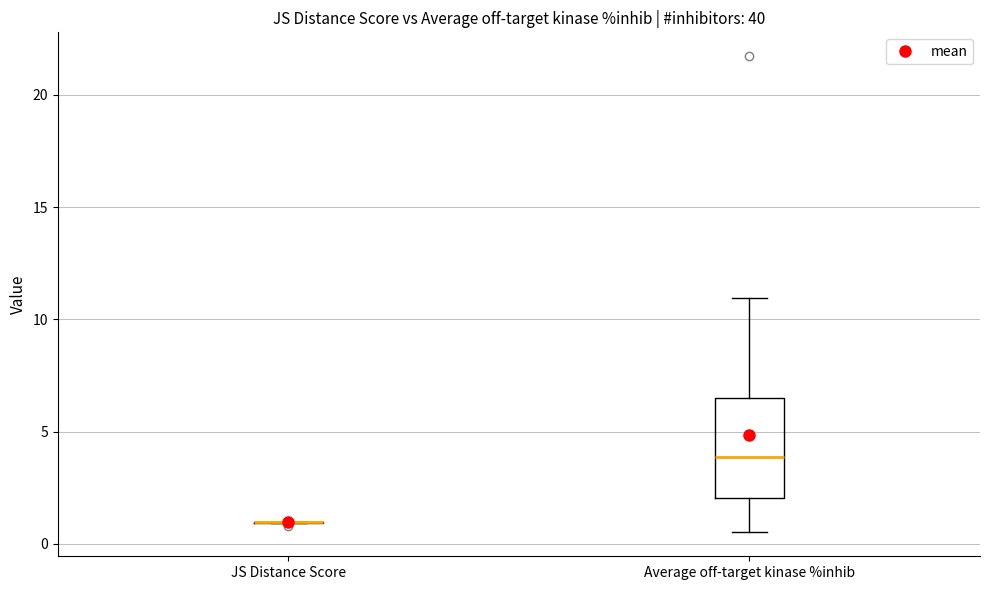

Reading left to right, transcribe this box plot: for each box, give where its median line is, the range the box spans, and where its two whiskers end, as read against the y-axis. The values are not printed on the chart, so give them approximately, as read against the axis.

JS Distance Score: box collapsed to a line at 1.0, whiskers 1.0 to 1.0
Average off-target kinase %inhib: median 4.0, box 2.0 to 6.5, whiskers 0.5 to 11.0